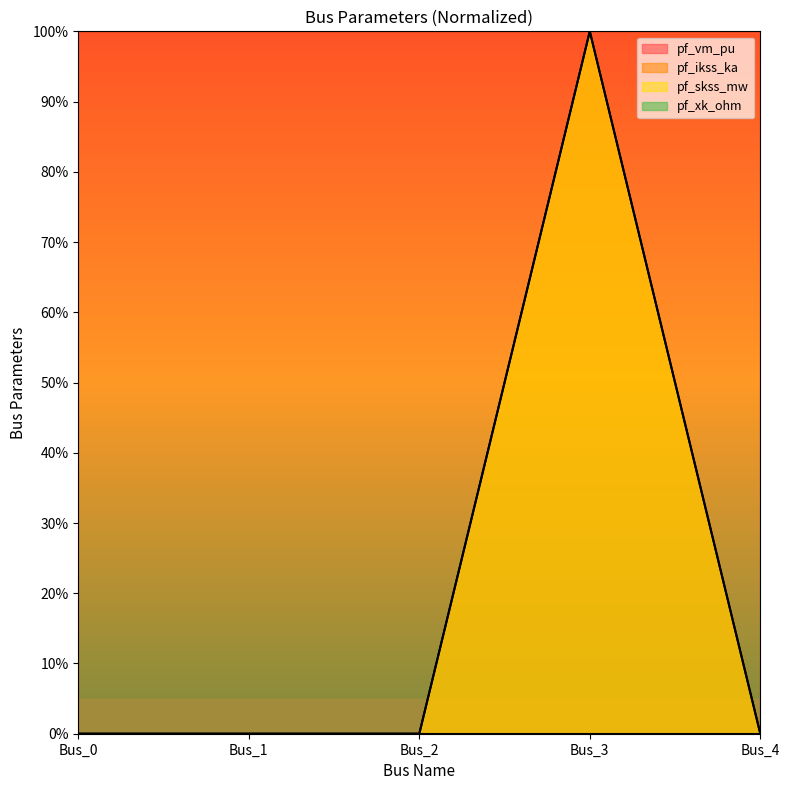

Is the value of pf_ikss_ka at Bus_0 greater than the value of pf_skss_mw at Bus_1?

No